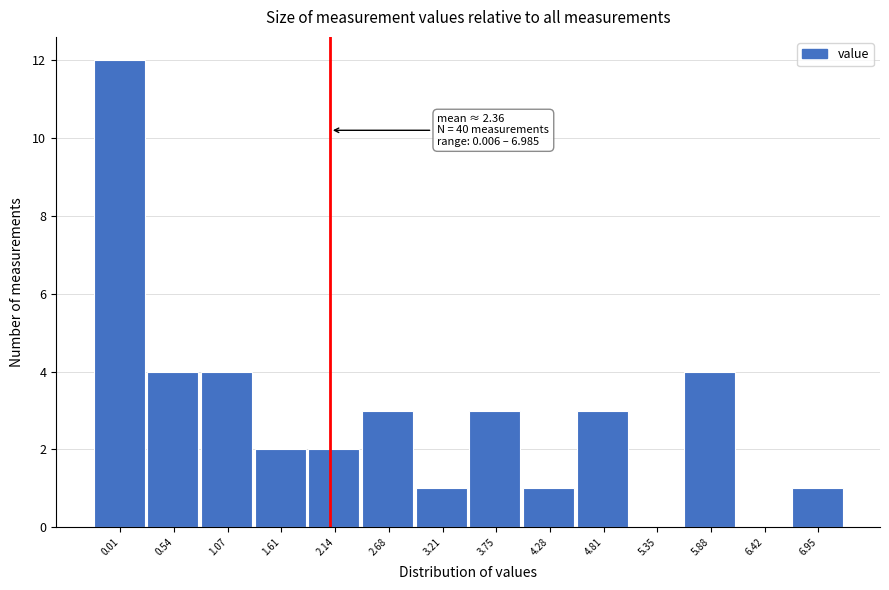

Reading right to left, what are all the values shown in this chart?

6.95=1	6.42=0	5.88=4	5.35=0	4.81=3	4.28=1	3.75=3	3.21=1	2.68=3	2.14=2	1.61=2	1.07=4	0.54=4	0.01=12